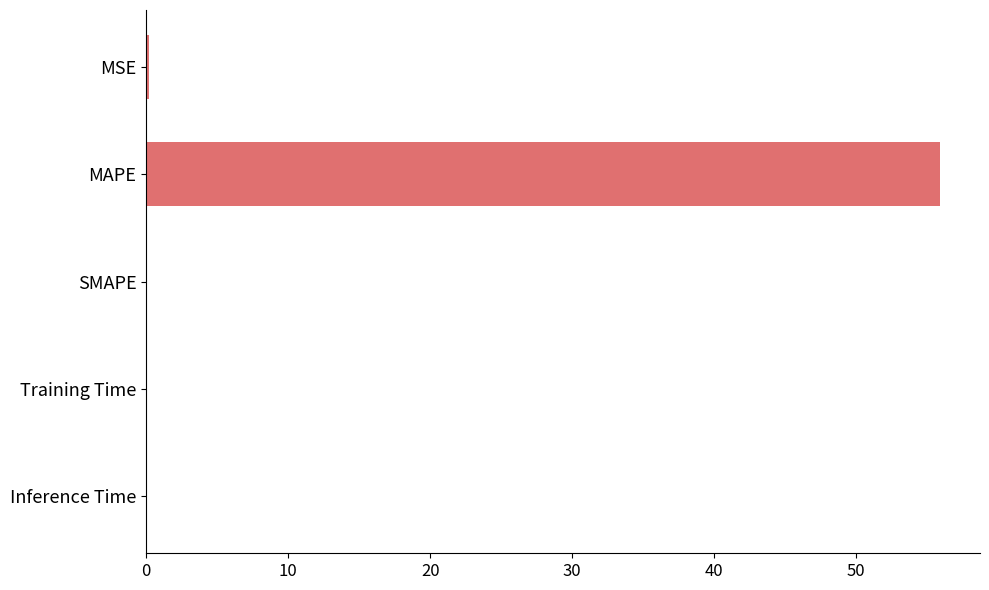

How many categories are shown in the chart?

5